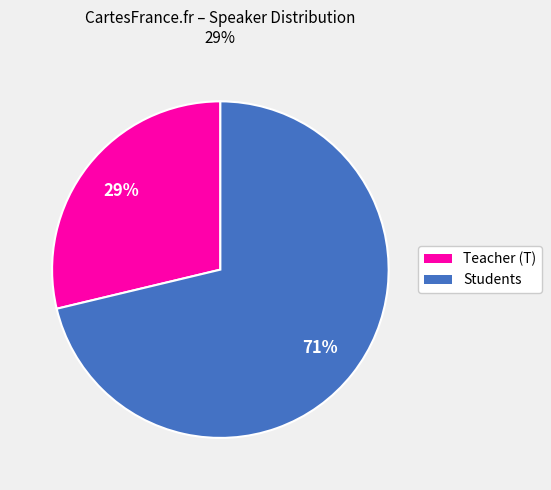

Count the number of slices in the pie.

2